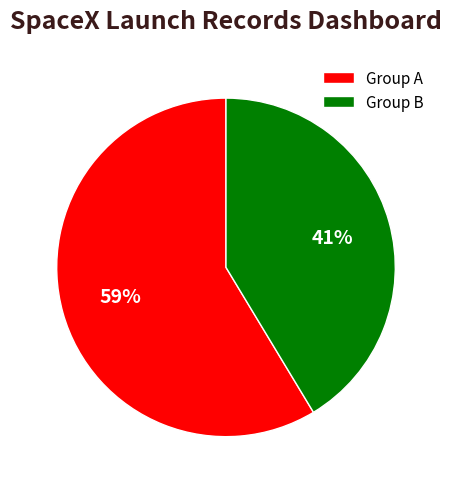

Do Group A and Group B together represent more than half of the pie?

Yes